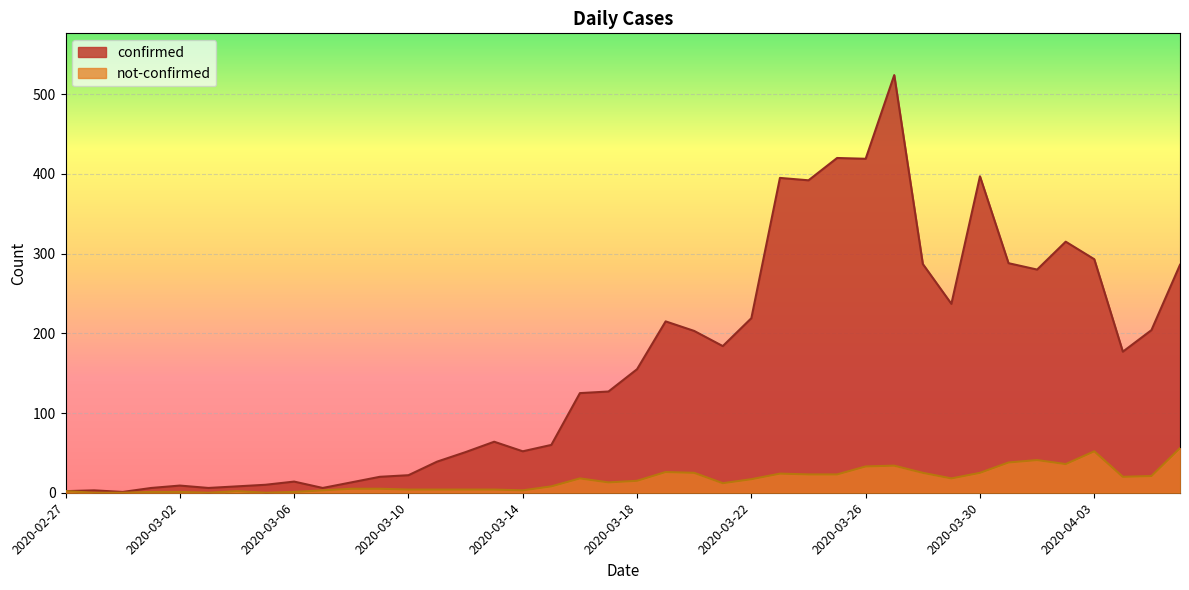

Which series changed the most between 2020-03-21 and 2020-03-24?

confirmed